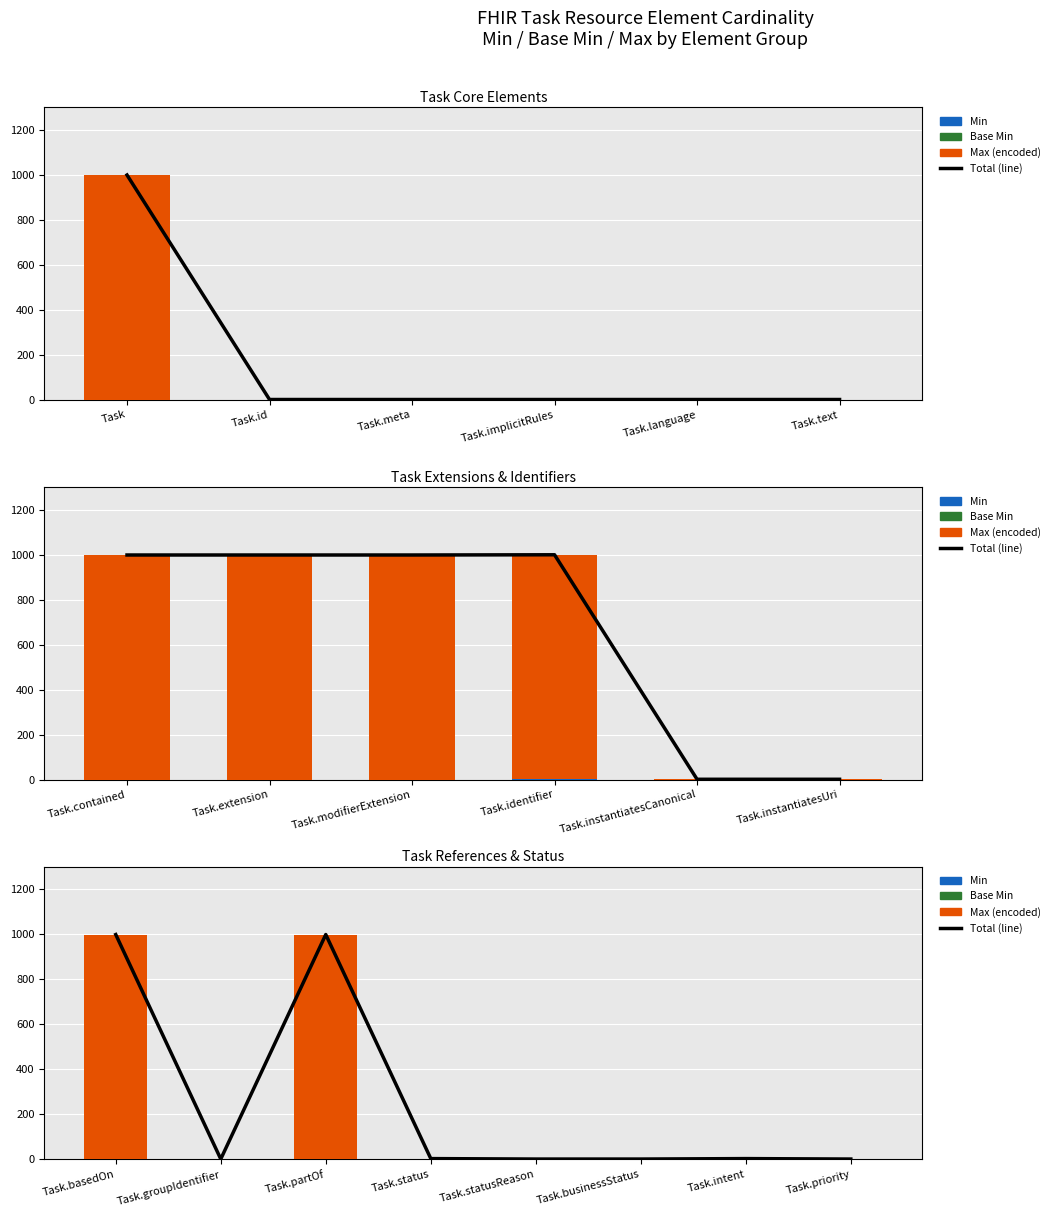

How many Base Min values are between 0 and 1?

8